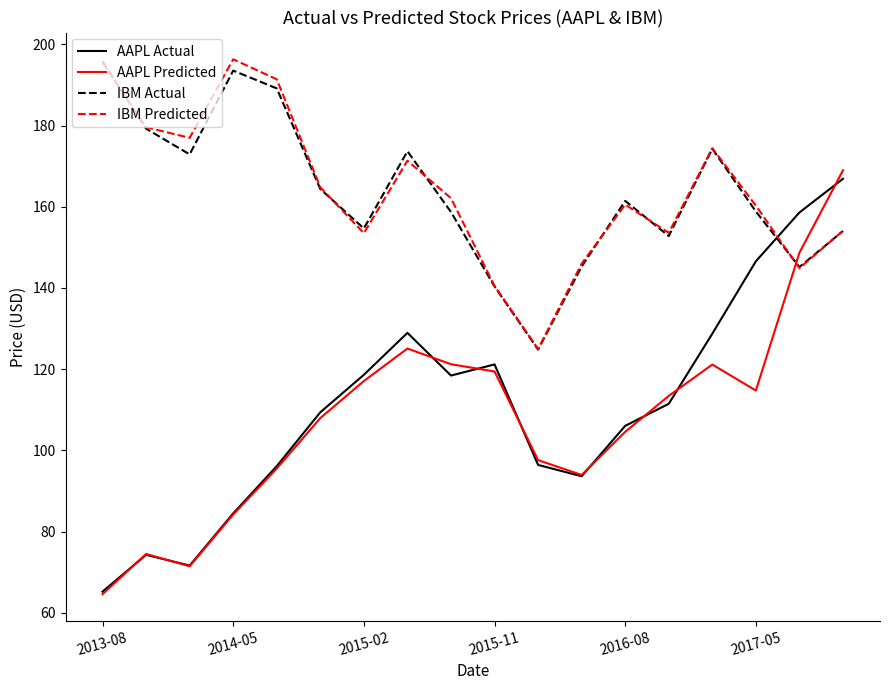

True or false: AAPL Predicted and IBM Predicted intersect in this chart.

True